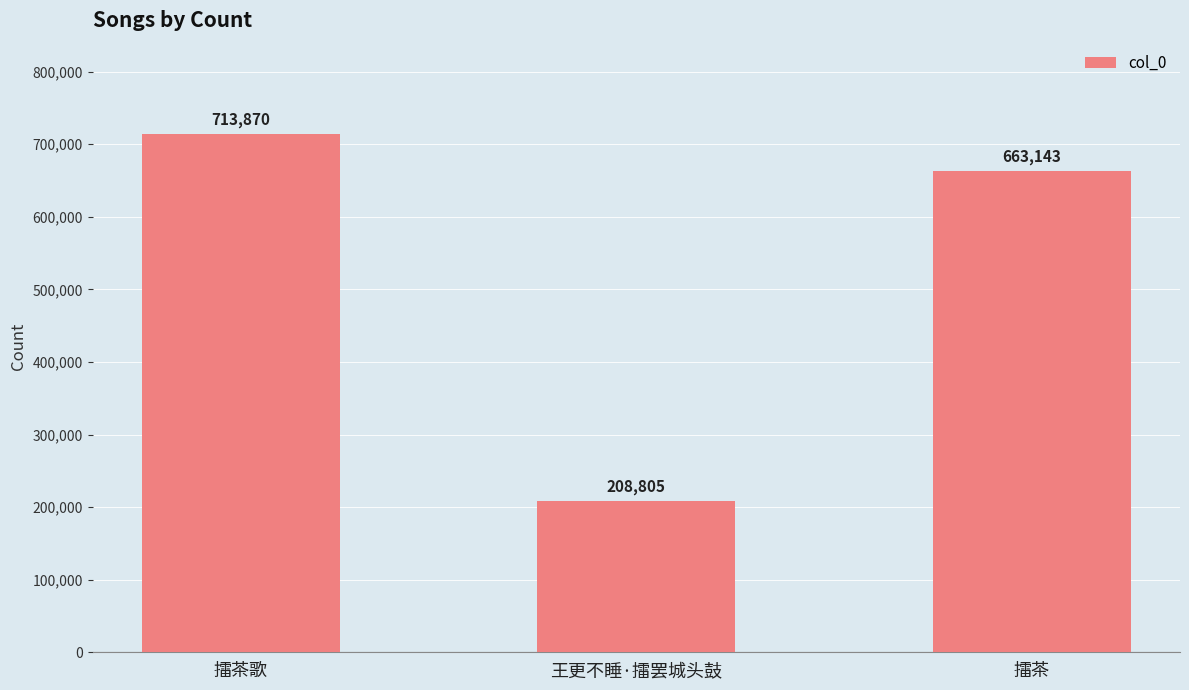

What is the average value?

528606